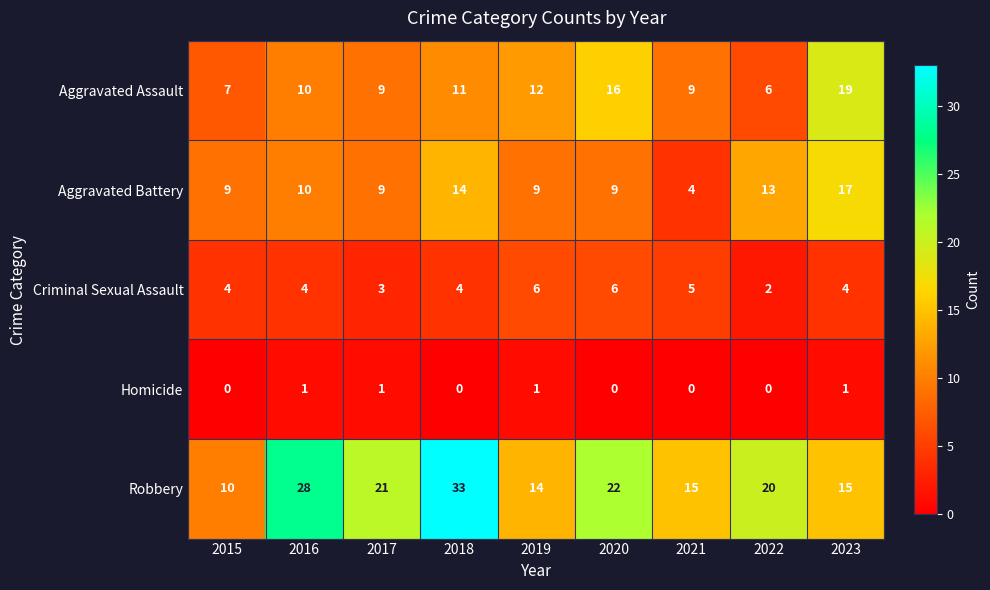

Which series has the widest spread of values?

Robbery